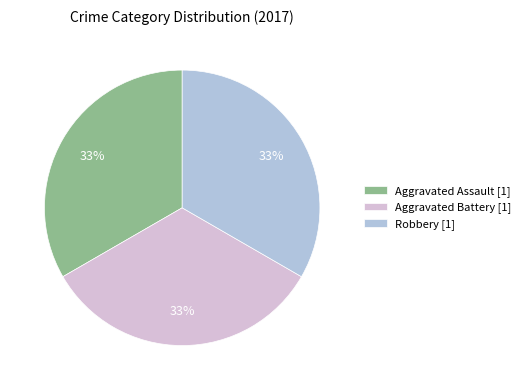

Combined, do Aggravated Battery [1] and Aggravated Assault [1] account for over 50%?

Yes